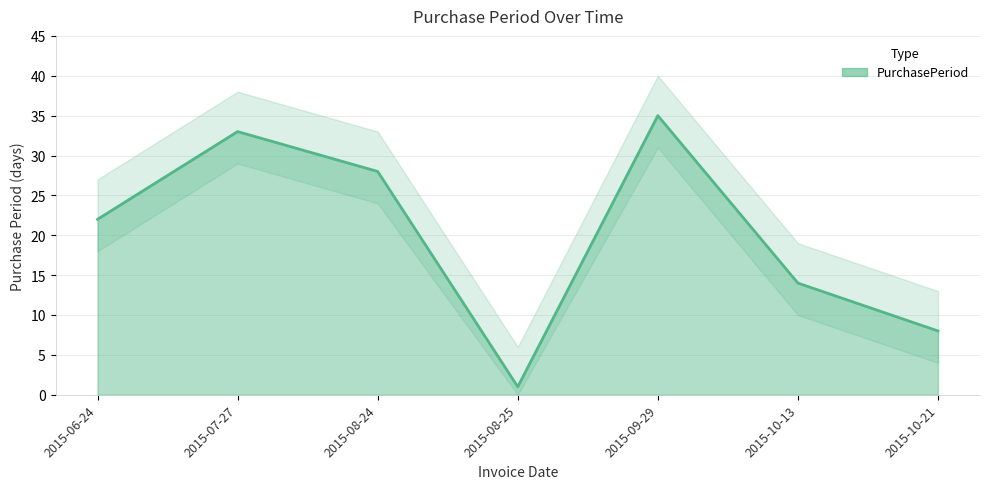

The chart shows a value of 33 at 2015-07-27. True or false?

True